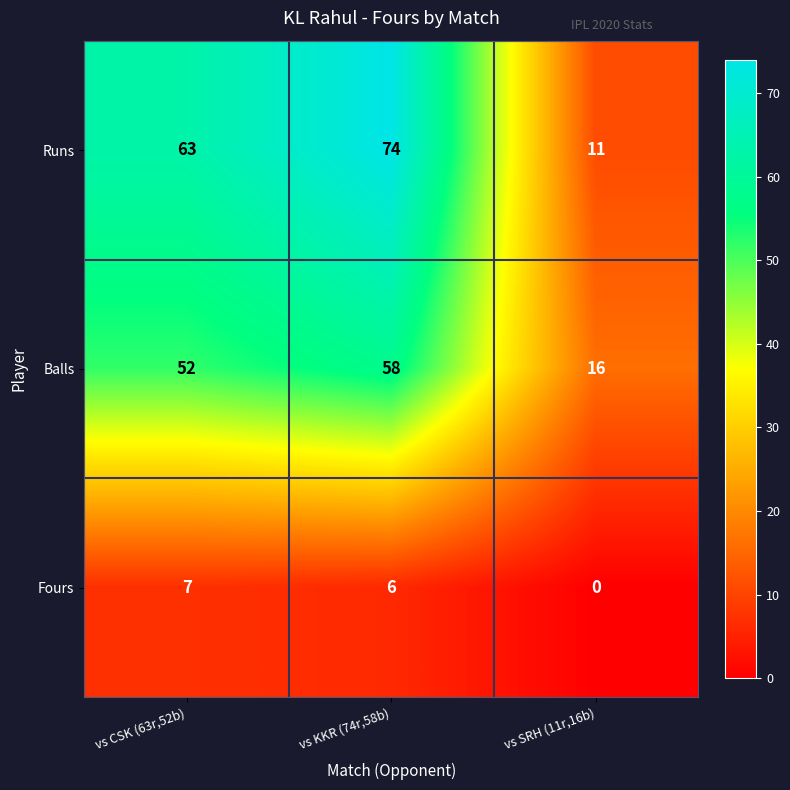

What is the difference between the maximum and minimum values in the Runs series?

63